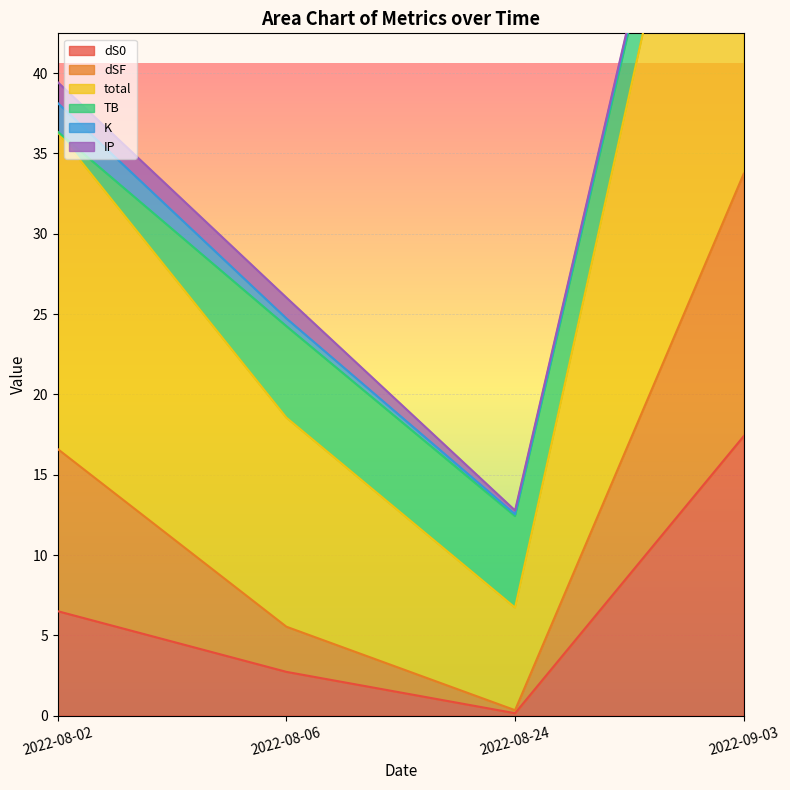

The value of dS0 at 2022-08-06 is 2.7. True or false?

True